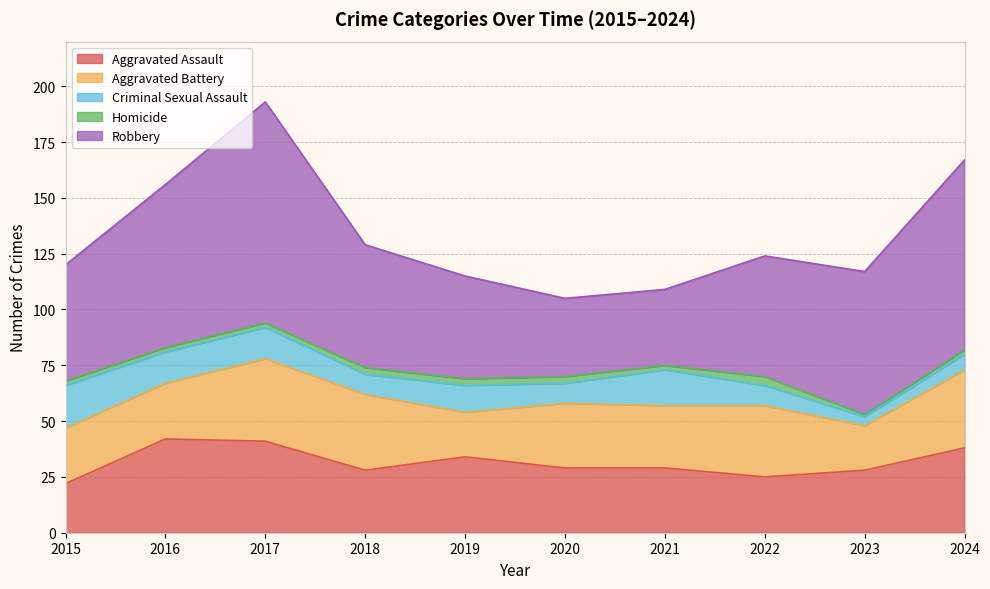

True or false: Criminal Sexual Assault and Aggravated Assault intersect in this chart.

False